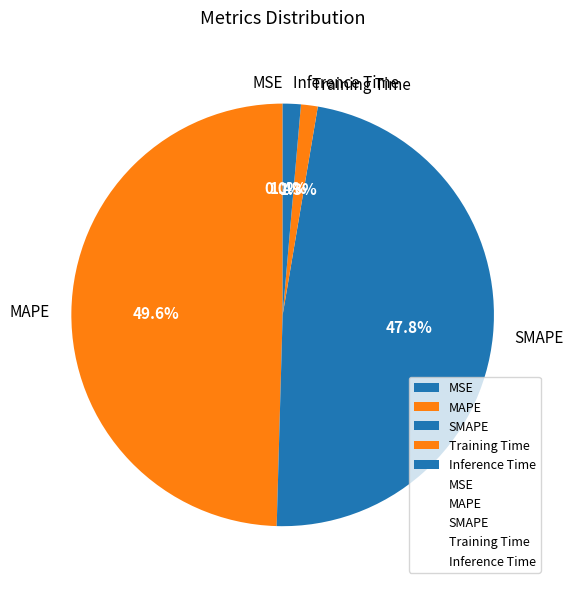

Which has a higher value, Training Time or MAPE?

MAPE